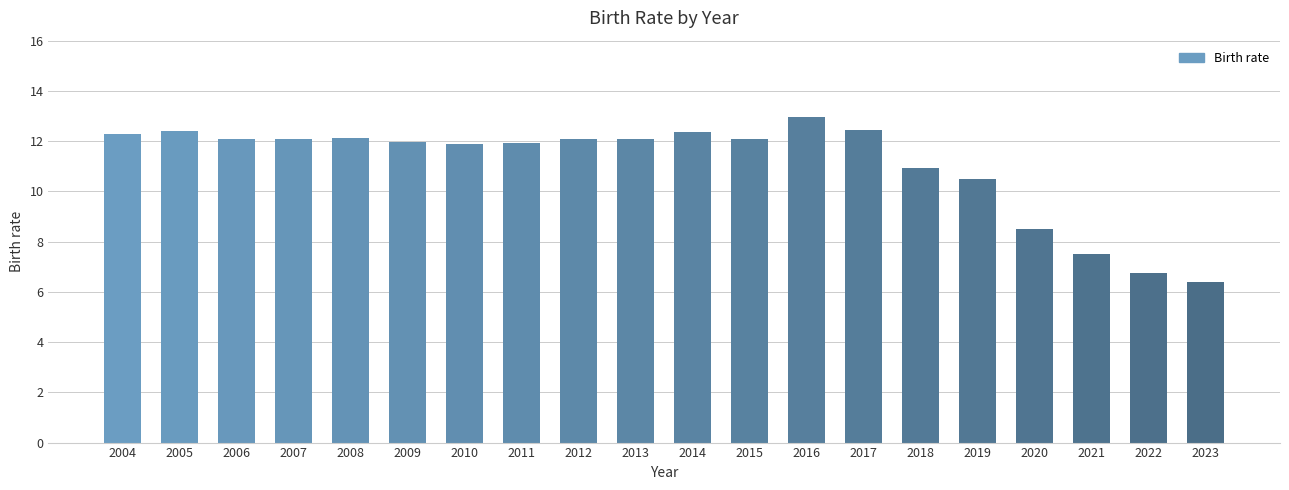

What is the value of the 10th bar from the left?

12.1